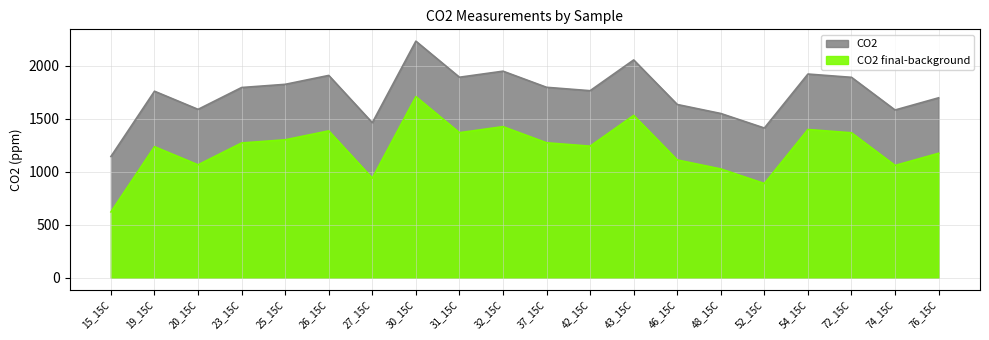

What is the value of the CO2 final-background point at the 10th from the left?

1424